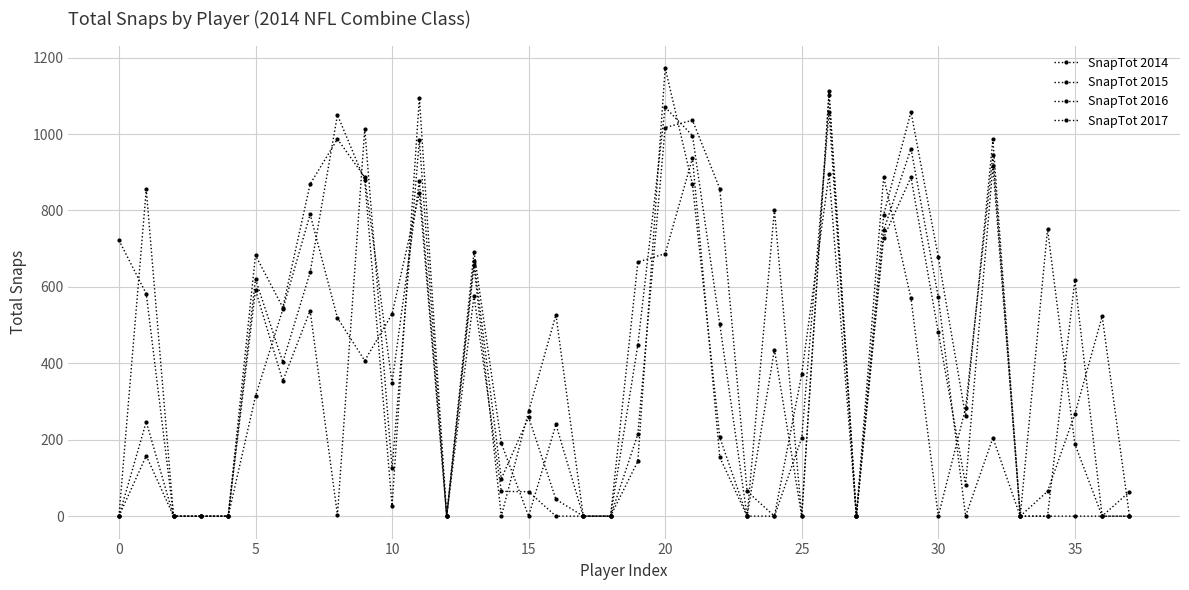

Count the number of data series in this chart.

4